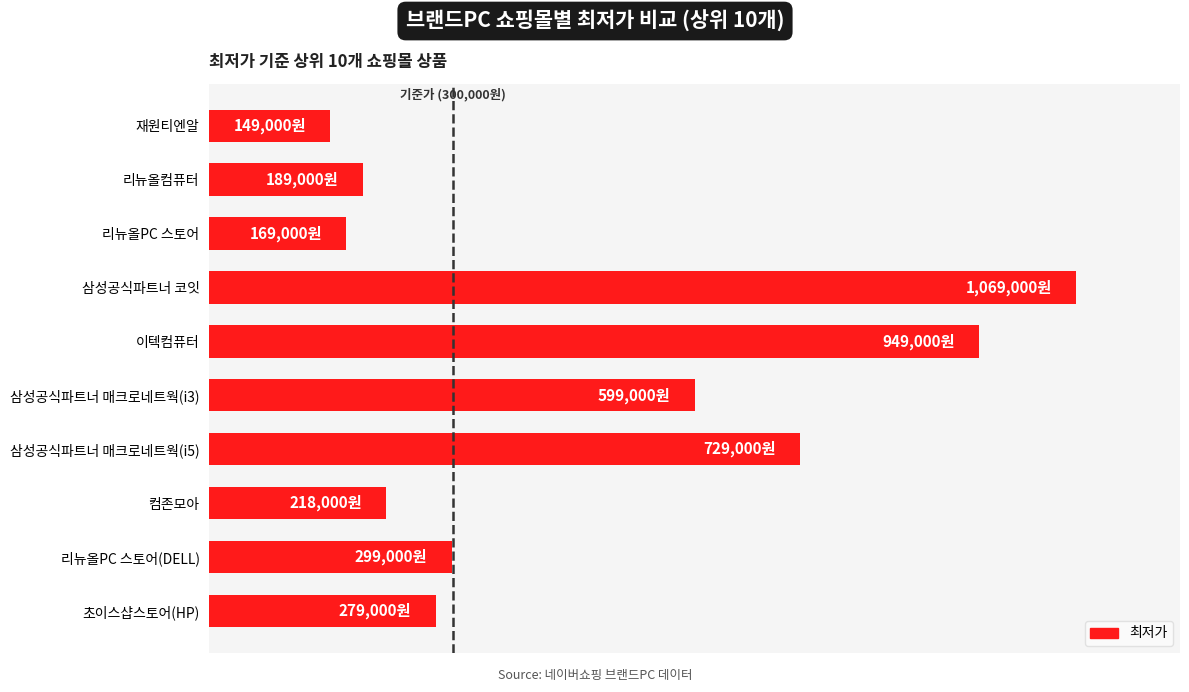

Are the bars horizontal?

Yes